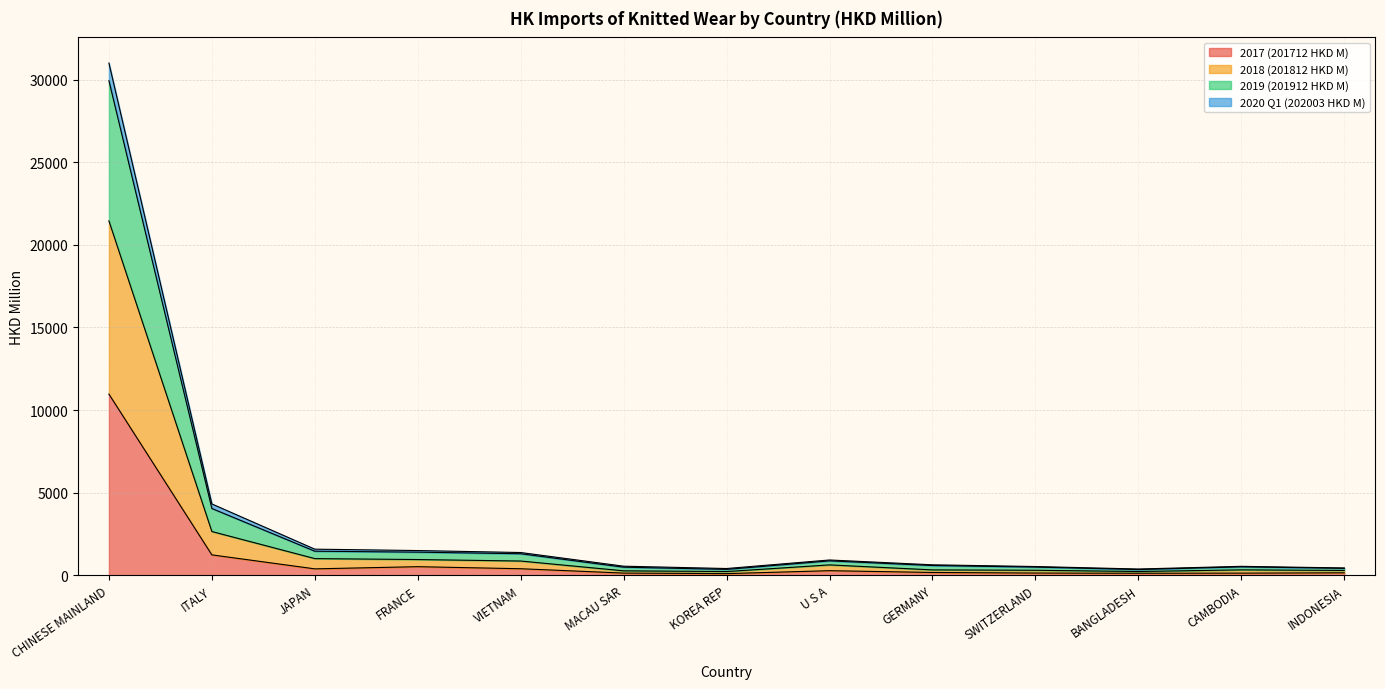

True or false: 2020 Q1 (202003 HKD M) and 2017 (201712 HKD M) cross at least once.

False